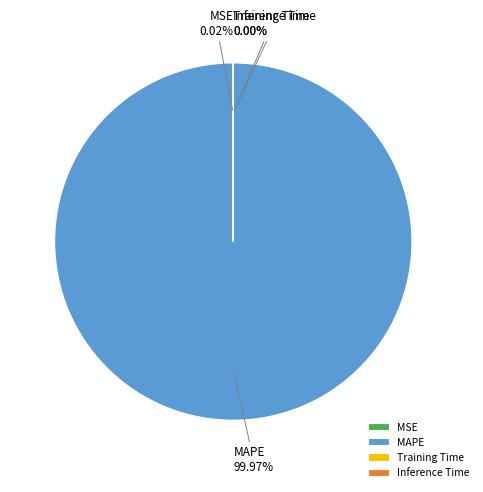

Which category accounts for the majority?

MAPE